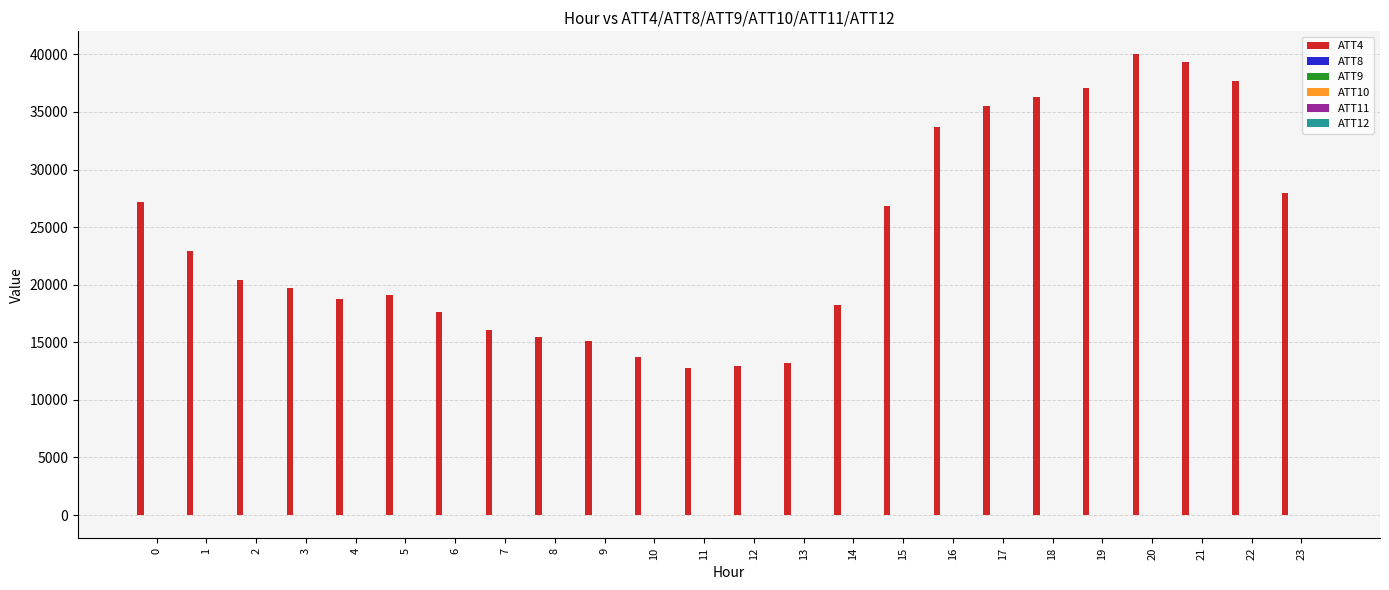

What is the greatest value displayed?

40000.0